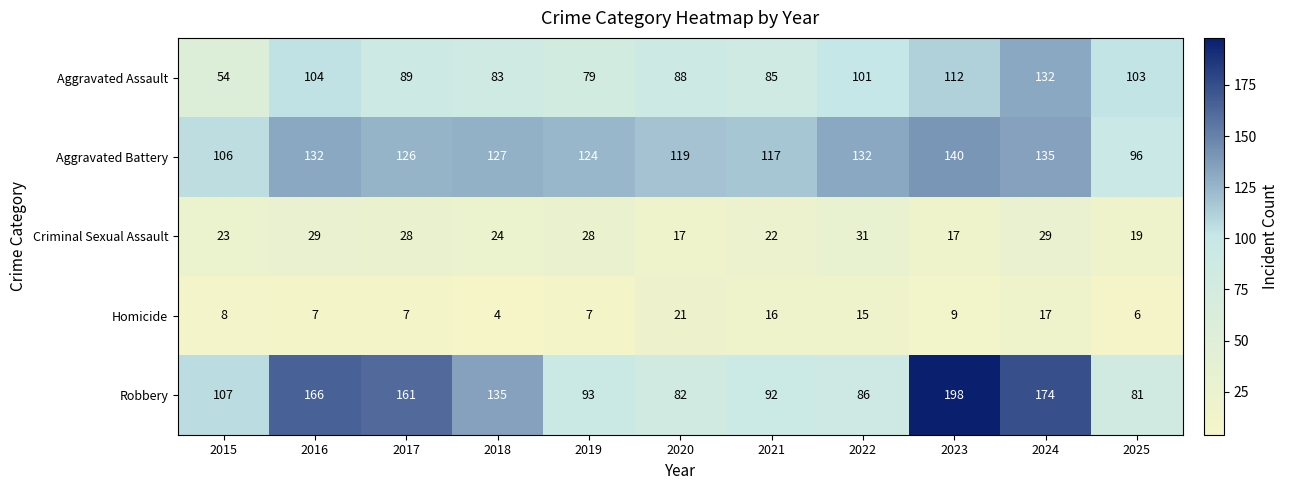

What is the difference between the Criminal Sexual Assault values at 2020 and 2022?

14